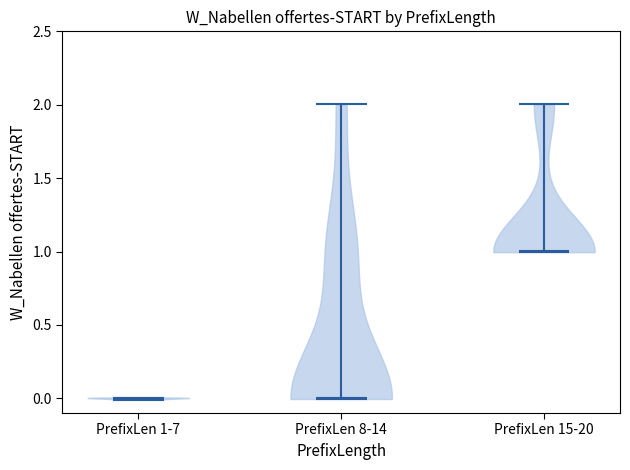

Reading left to right, read every violin against the y-axis: where its median line is, and the lowest and highest points it reaches. The values are not printed on the chart, so give them approximately, as read against the axis.

PrefixLen 1-7: median line 0, lowest point 0, highest point 0
PrefixLen 8-14: median line 0, lowest point 0, highest point 2
PrefixLen 15-20: median line 1, lowest point 1, highest point 2